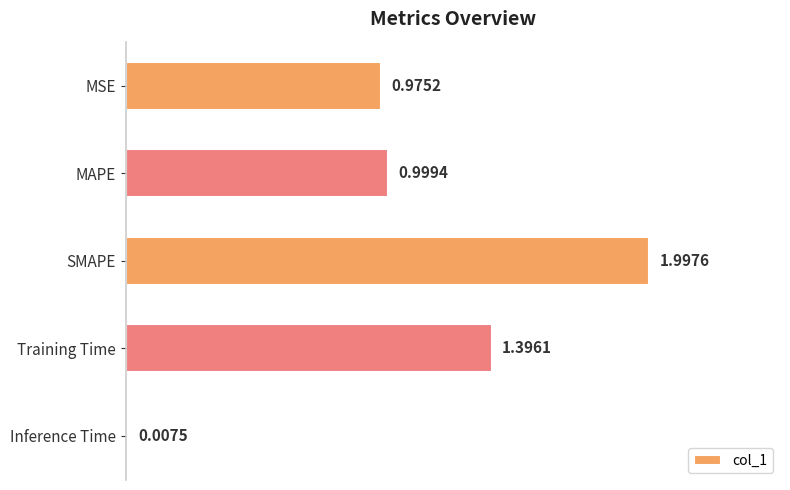

Which category has the highest value across all series?

SMAPE